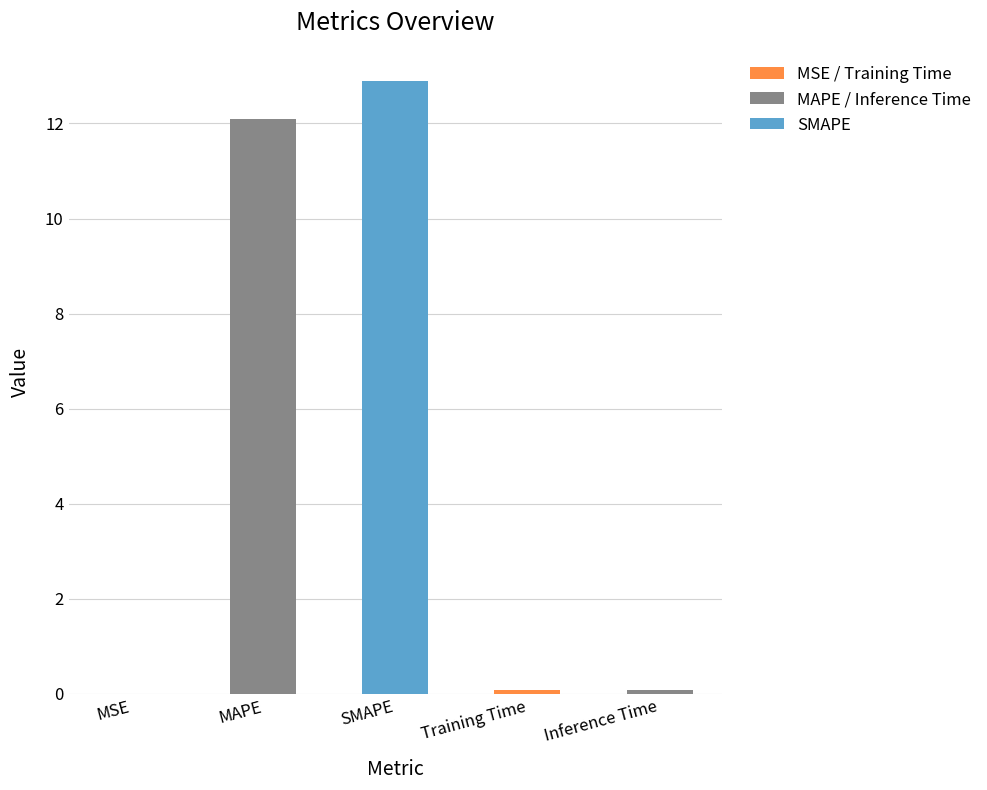

The chart shows a value of 19.5 at SMAPE. True or false?

False